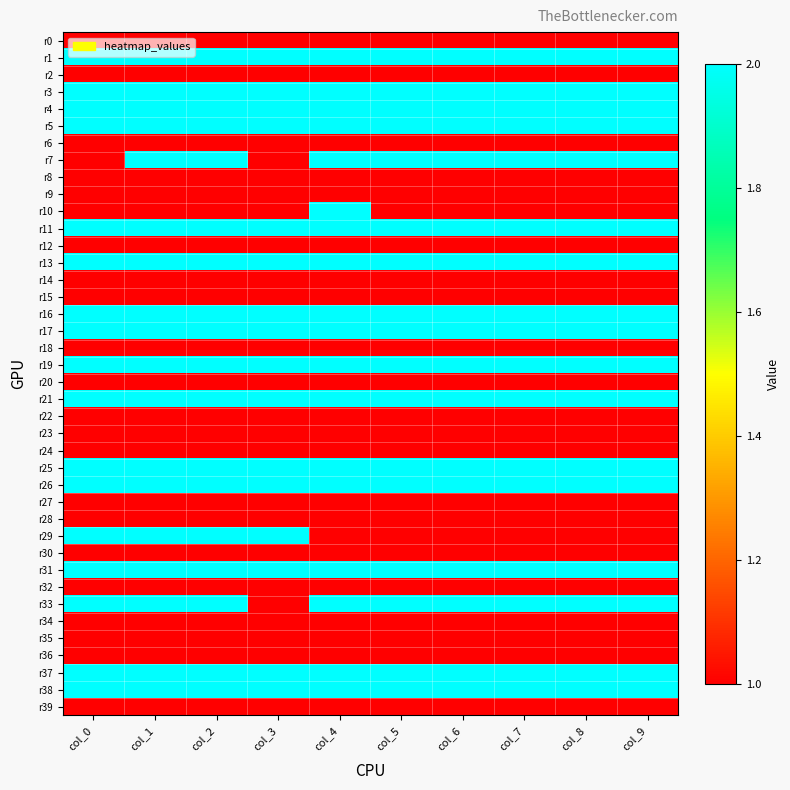

Between col_4 and col_5, which series saw the biggest shift?

r10